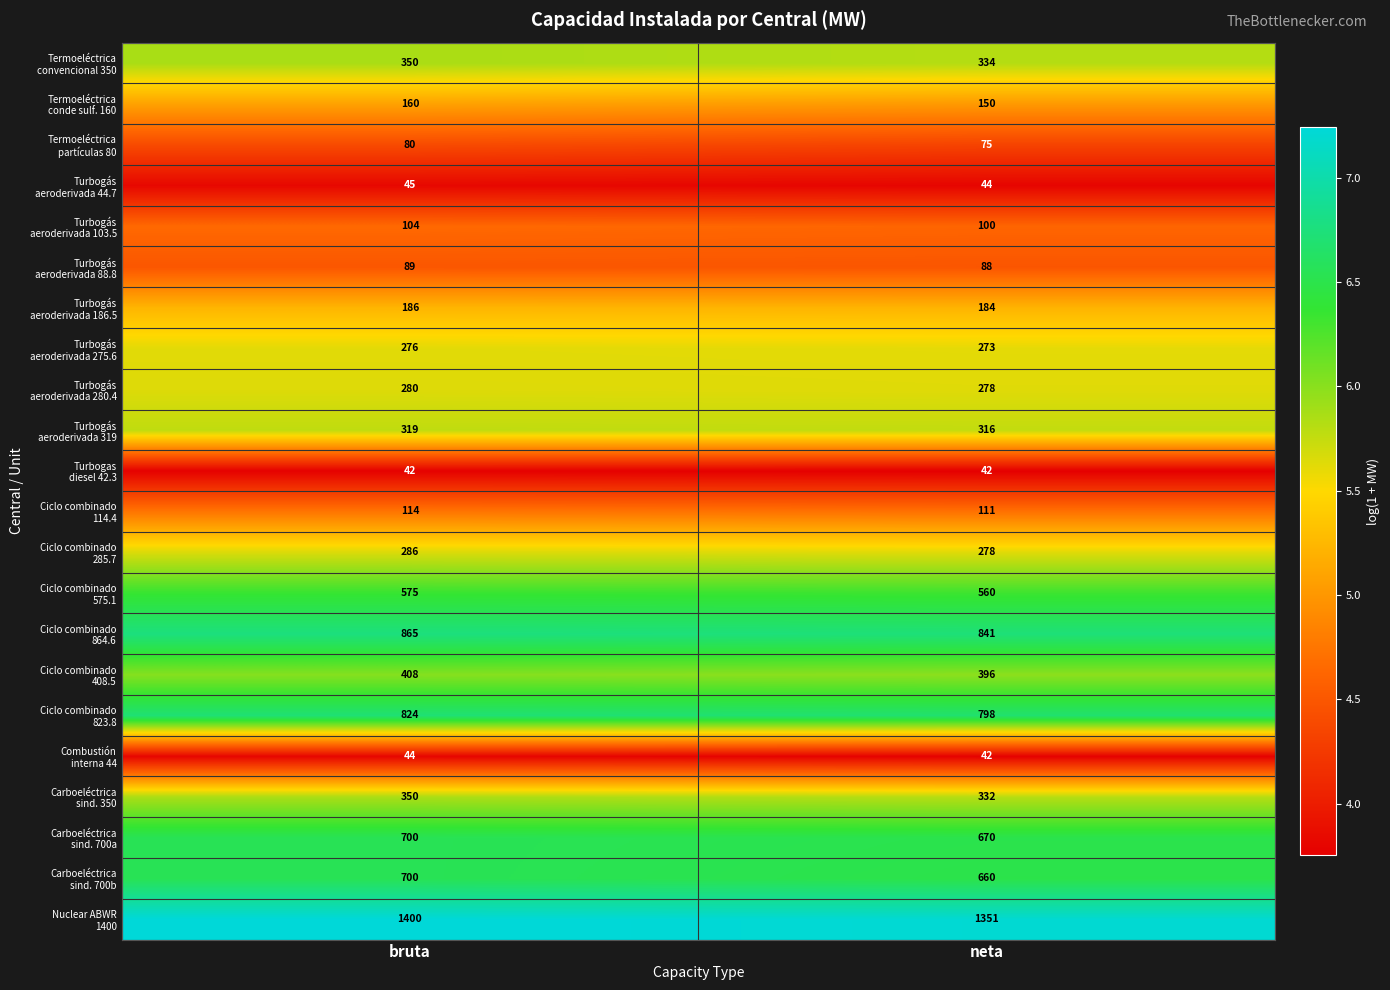

What is the difference between the highest and lowest values at neta?

1309